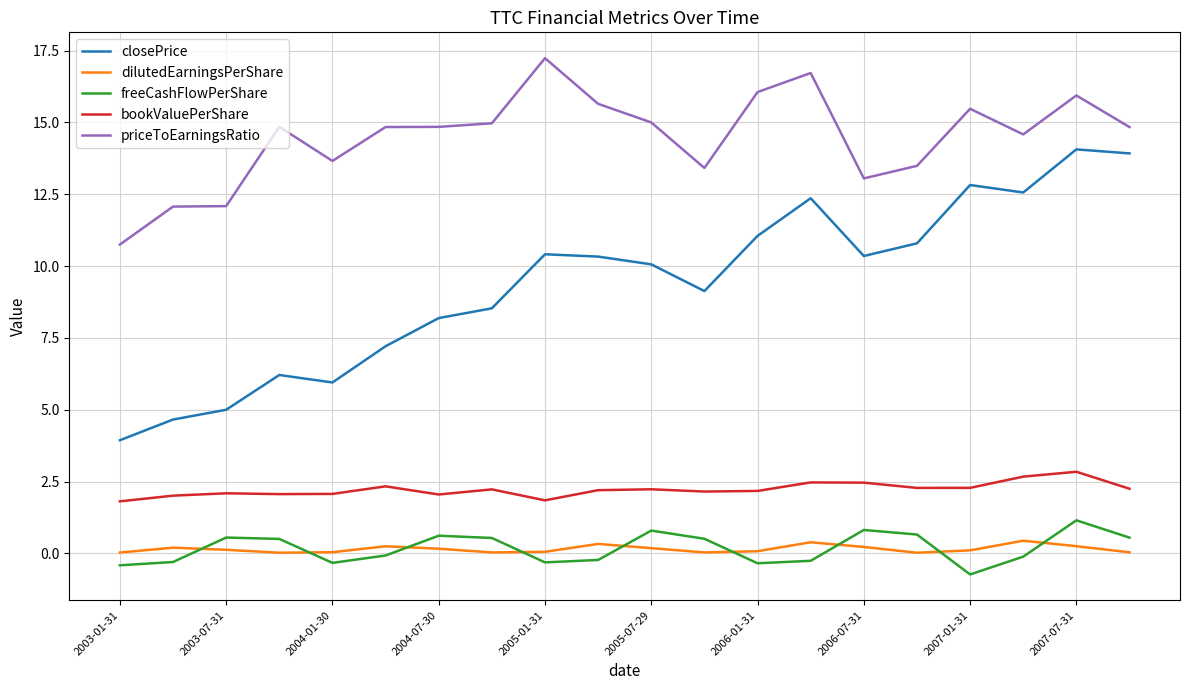

What is the difference between the maximum and minimum values in the dilutedEarningsPerShare series?

0.4